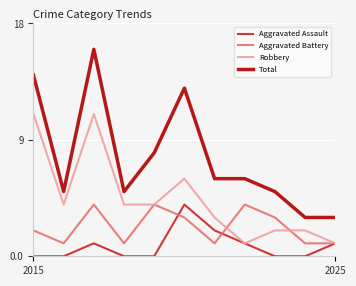

How many lines are shown in the chart?

4